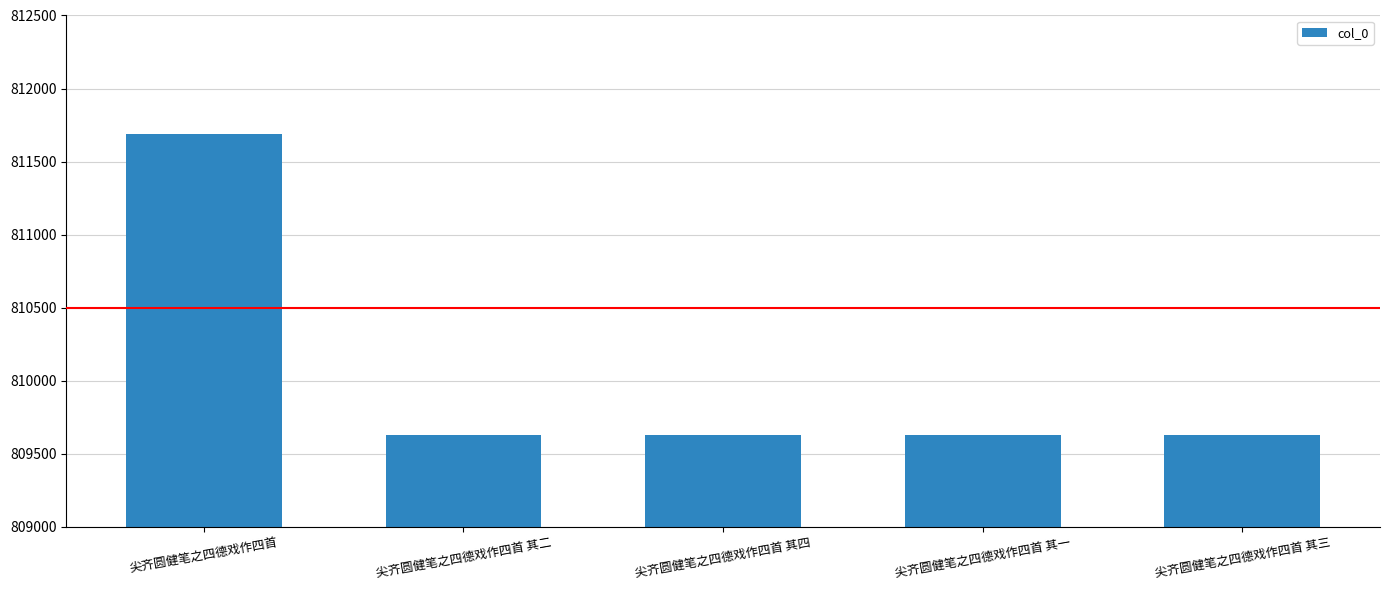

Count the number of categories in the chart.

5